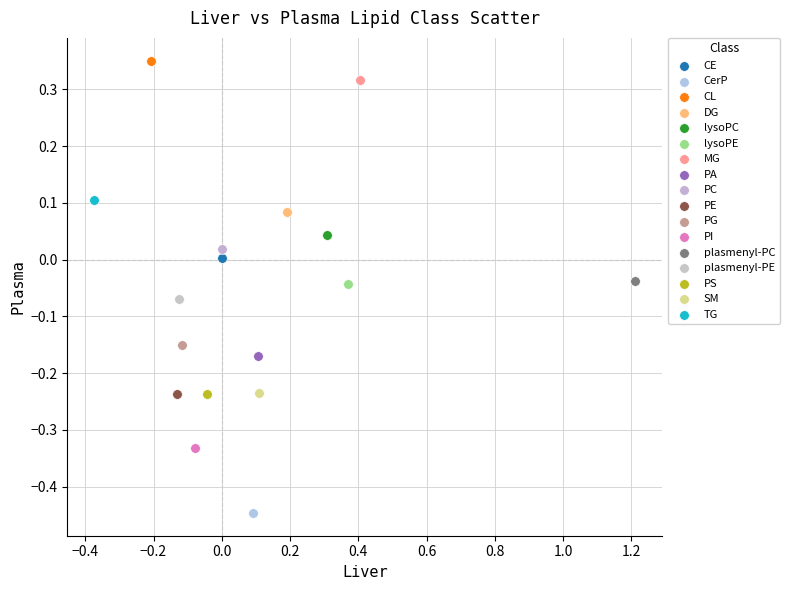

Which series reaches the maximum Y coordinate?

CL